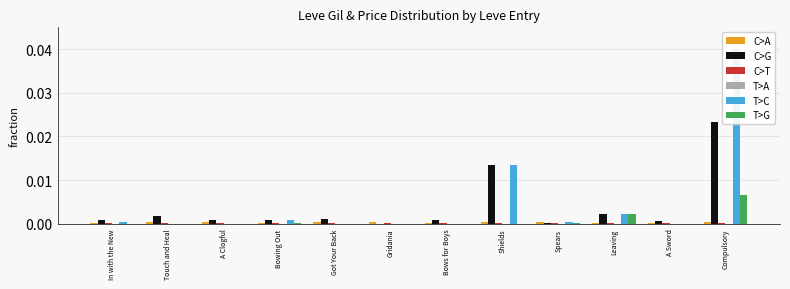

How many C>A values are between 0 and 1?

12